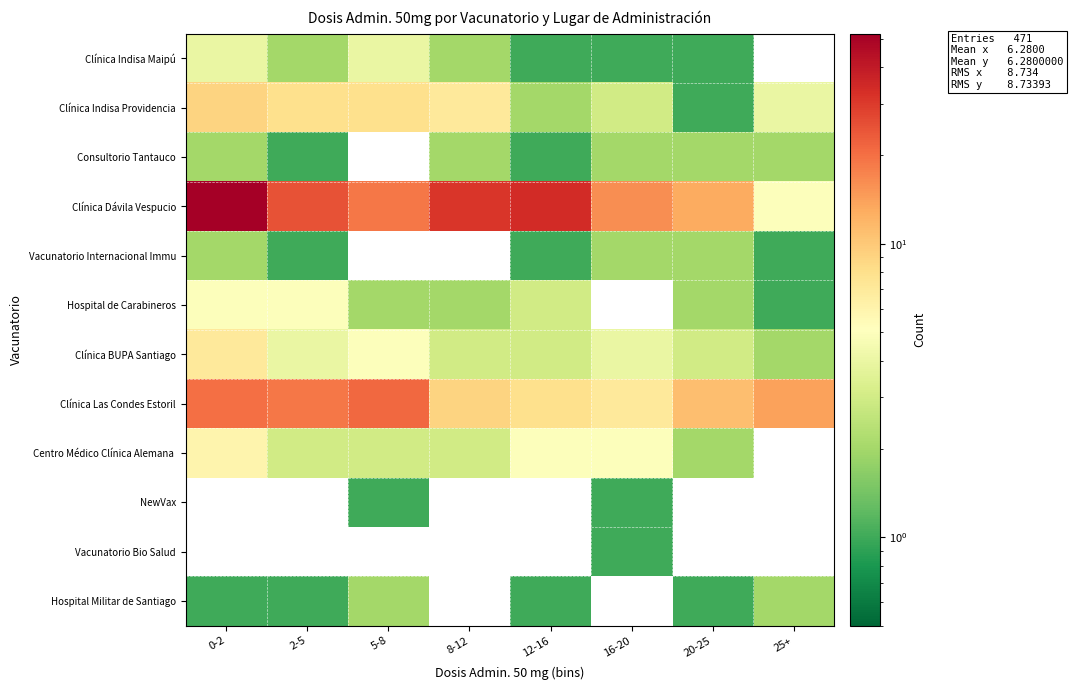

What is the lowest value of the Clínica Las Condes Estoril series?

7.0